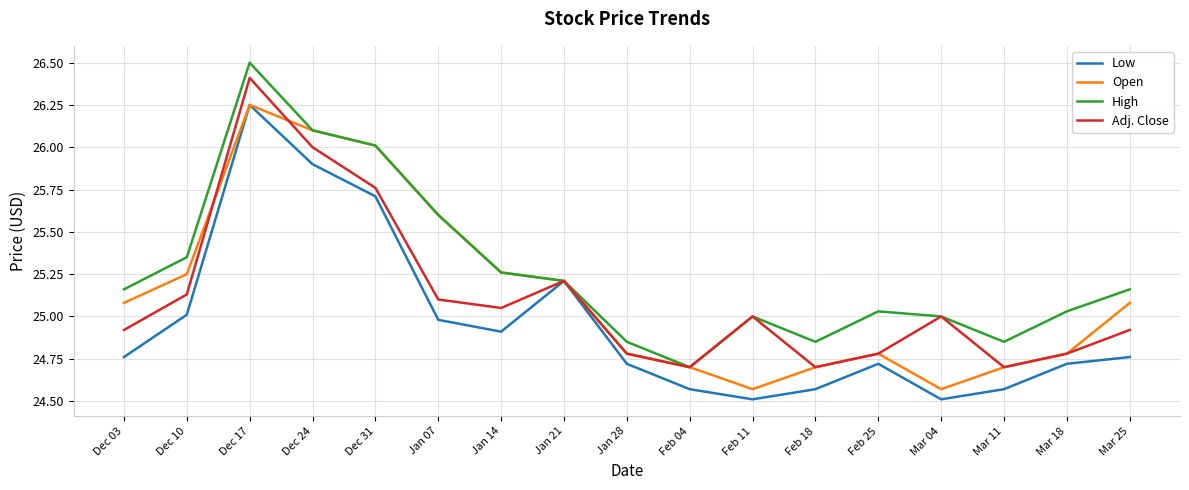

What is the difference between the High values at Dec 24 and Dec 17?

0.4